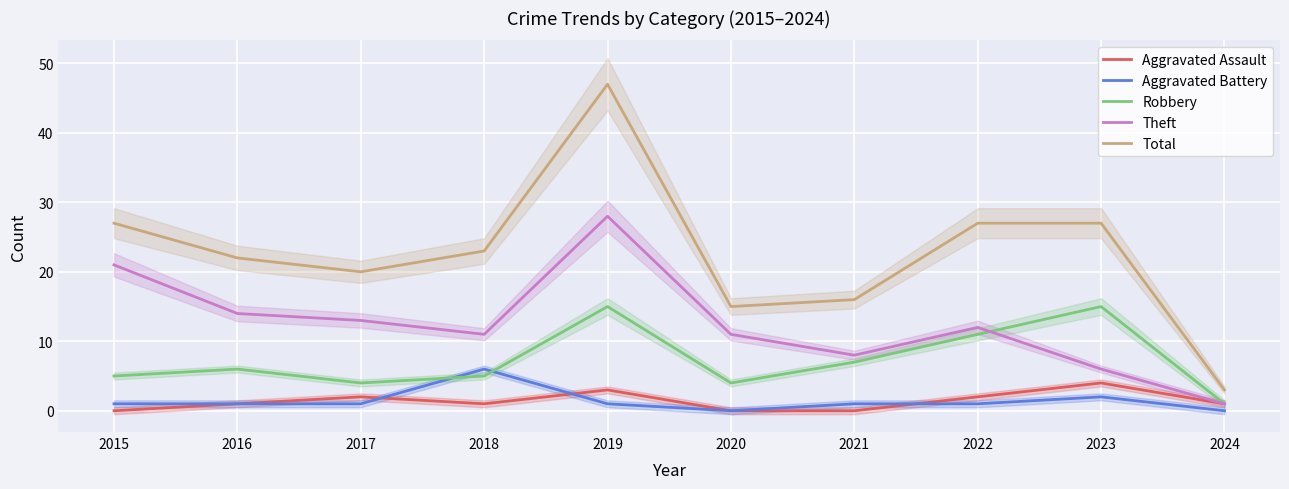

Reading right to left, extract all data points from this chart.

Aggravated Assault: 1	4	2	0	0	3	1	2	1	0
Aggravated Battery: 0	2	1	1	0	1	6	1	1	1
Robbery: 1	15	11	7	4	15	5	4	6	5
Theft: 1	6	12	8	11	28	11	13	14	21
Total: 3	27	27	16	15	47	23	20	22	27